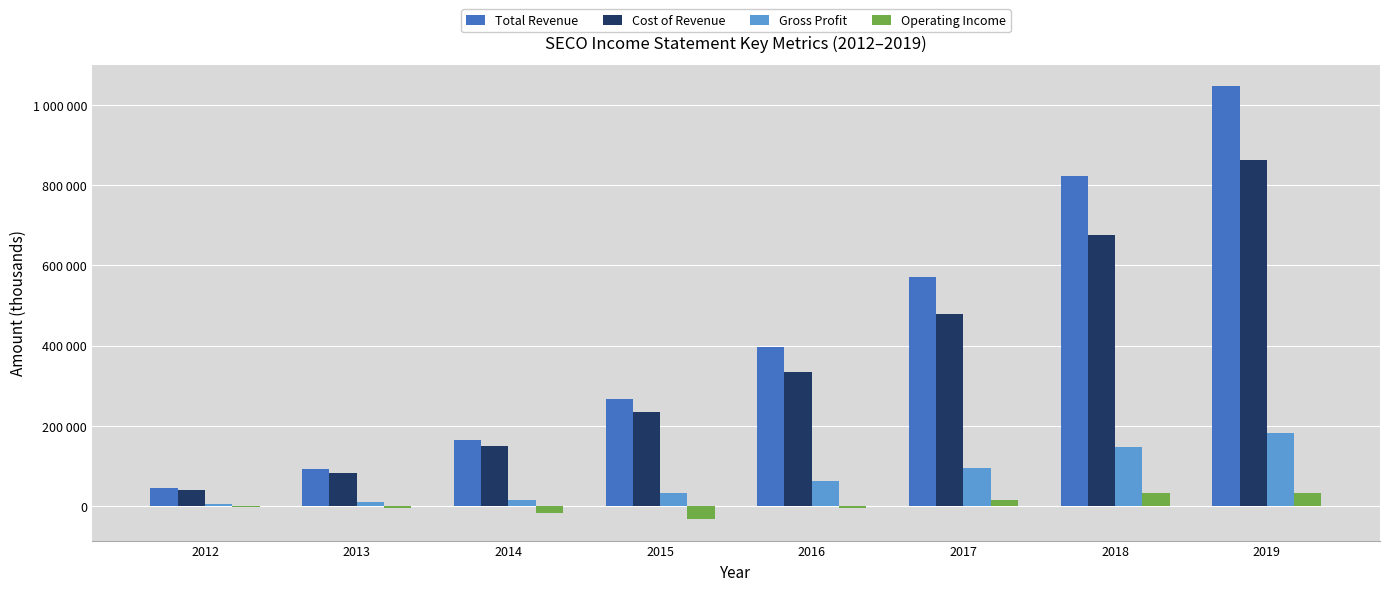

What are all the series names shown in the legend?

Total Revenue, Cost of Revenue, Gross Profit, Operating Income